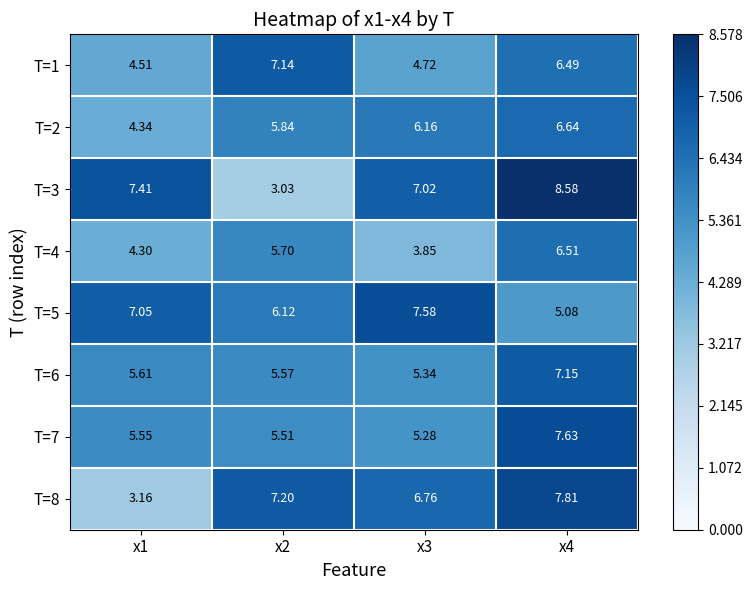

Is the value of T=3 at x3 greater than the value of T=8 at x2?

No